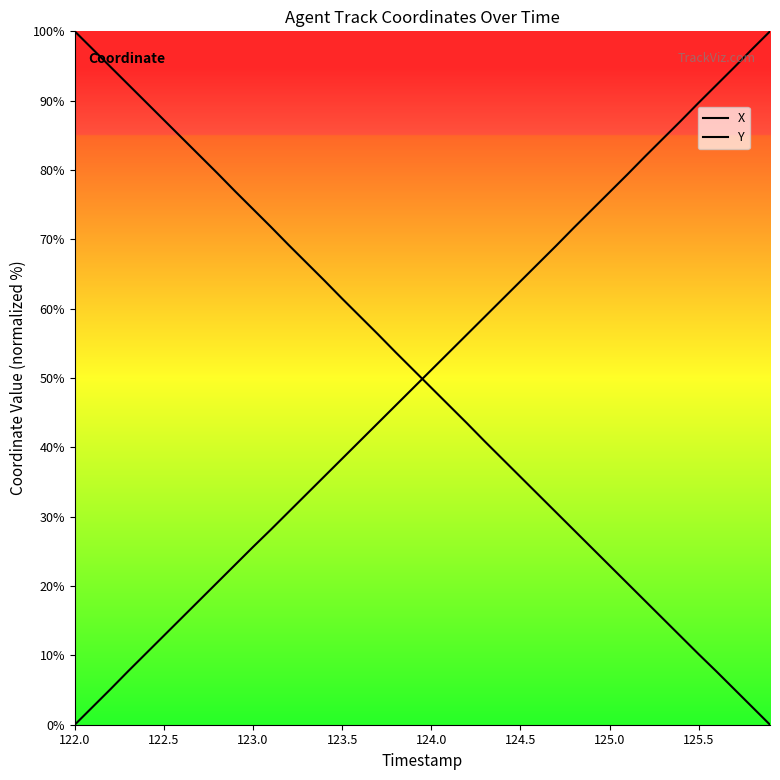

What is the label of the 33rd point from the left?

32